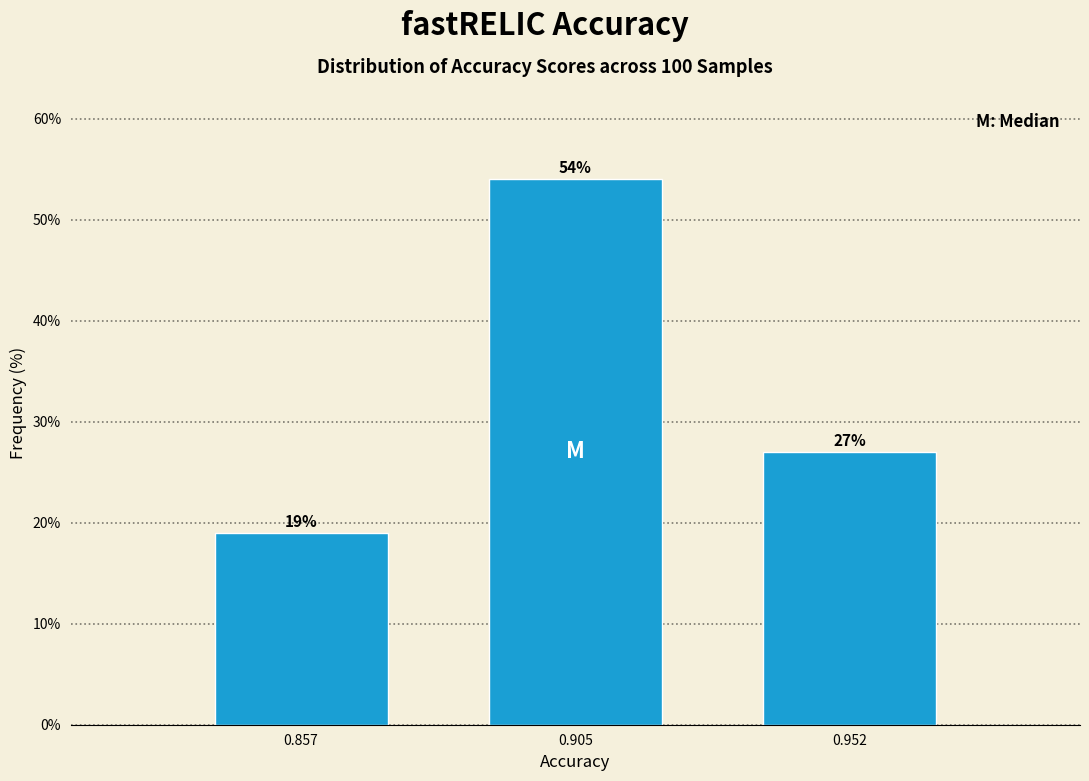

Reading right to left, transcribe all the data shown in this chart.

27	54	19